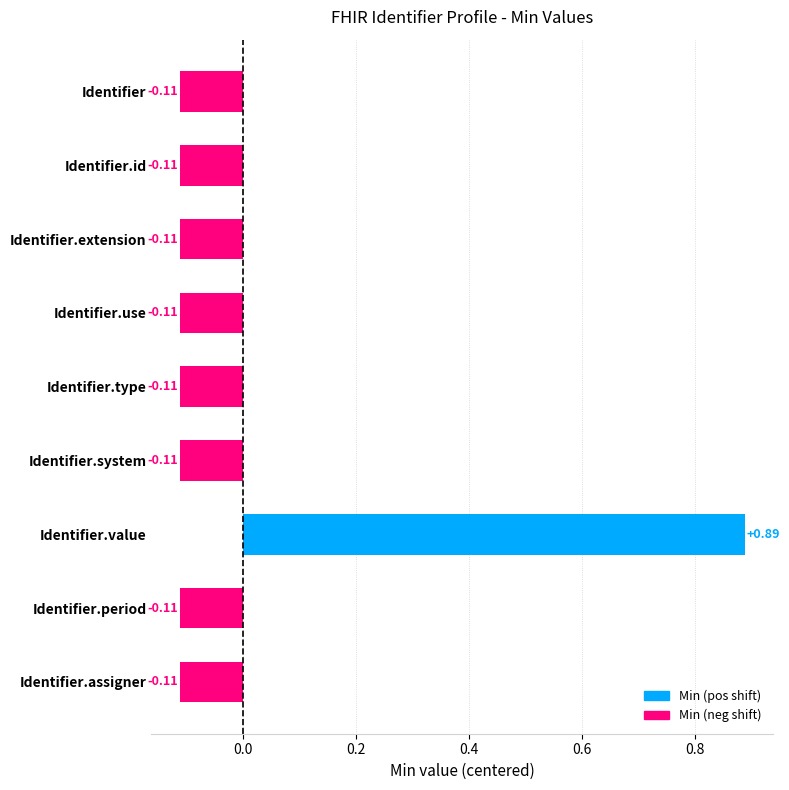

What is the label of the 2nd bar from the top?

Identifier.id